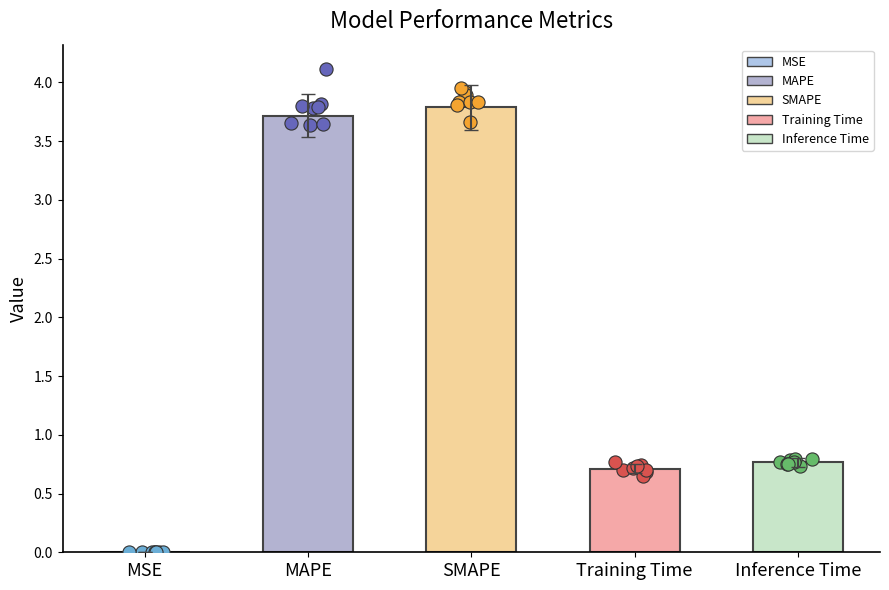

Between Training Time and SMAPE, which is larger?

SMAPE